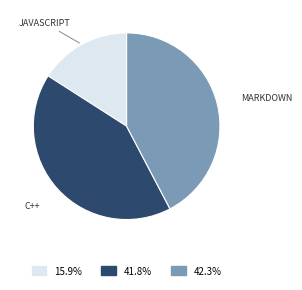

How many slices are in this pie chart?

3